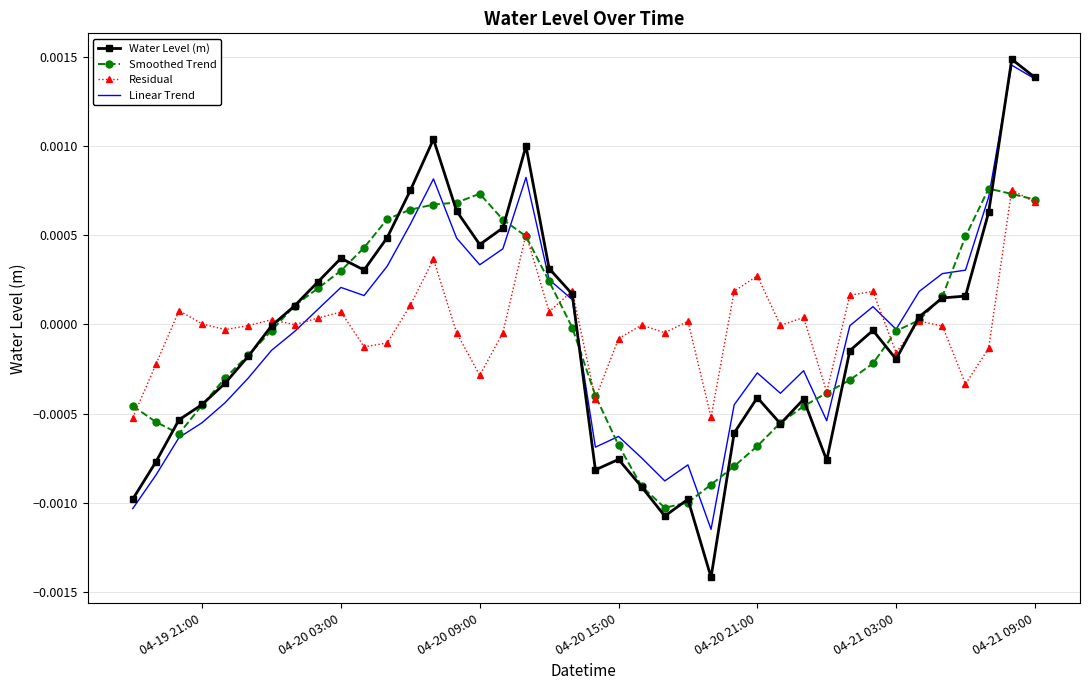

Which series ends up on top after the final intersection of Residual and Linear Trend?

Linear Trend